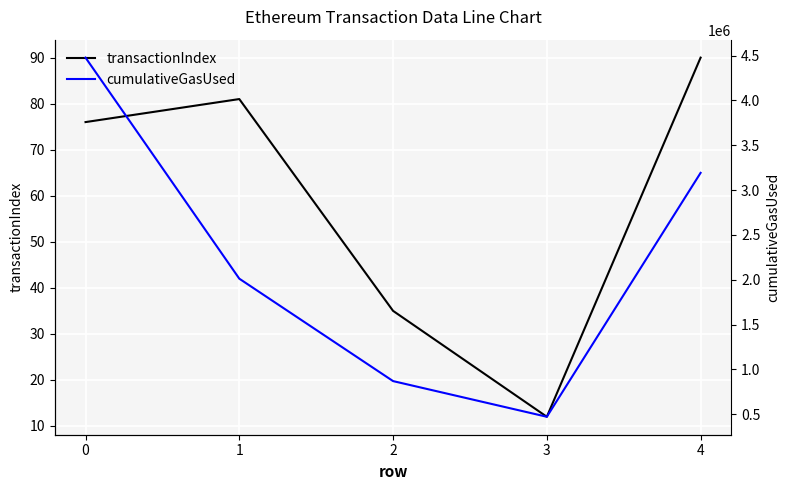

What is the difference between the highest and lowest values at 3?

471362